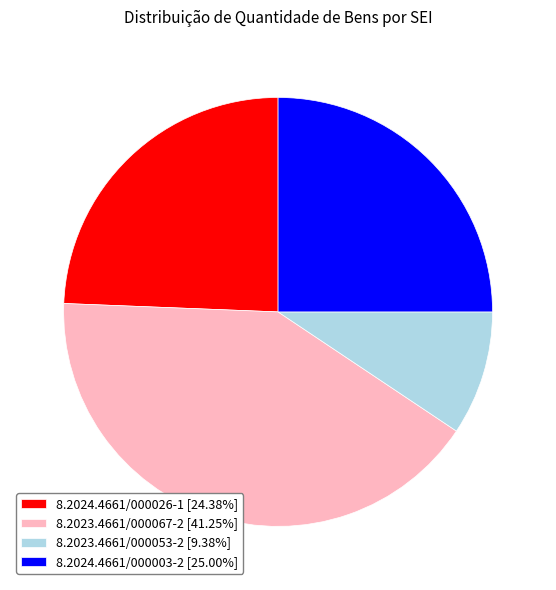

Rank the categories by value from lowest to highest.

8.2023.4661/000053-2, 8.2024.4661/000026-1, 8.2024.4661/000003-2, 8.2023.4661/000067-2